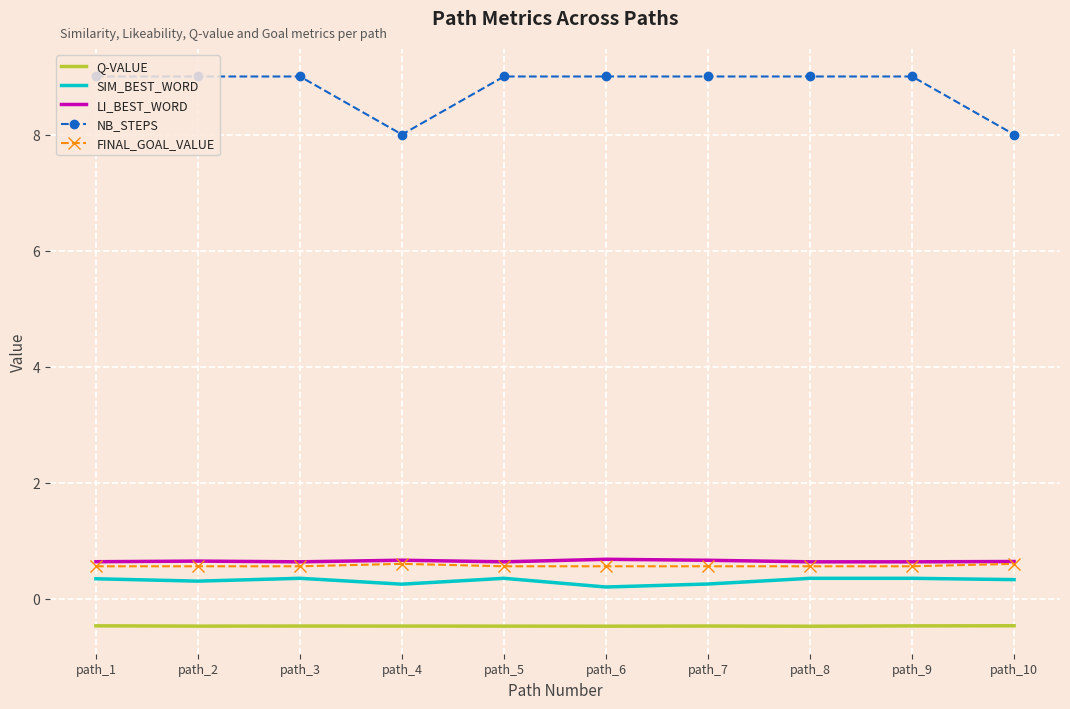

What is the spread (max minus min) of values at path_5?

9.5